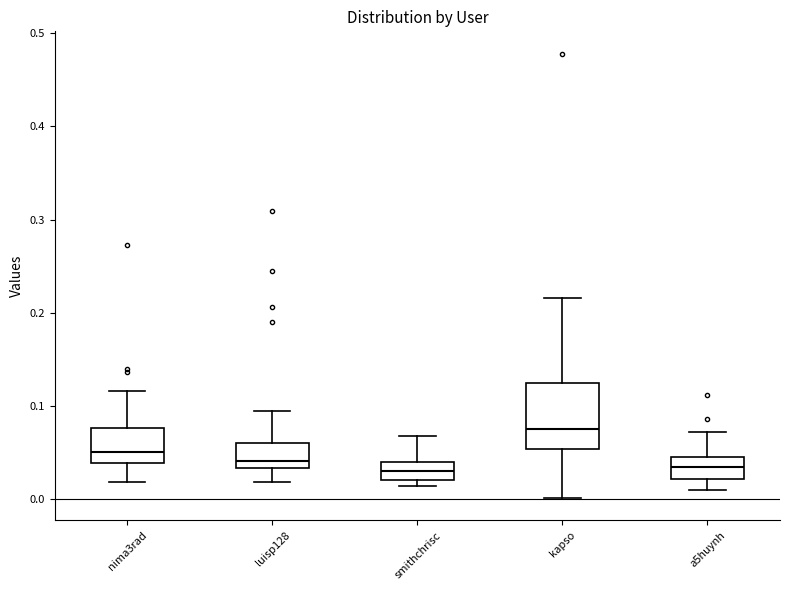

Comparing the boxes themselves (not the whiskers), which one is the tallest?

kapso